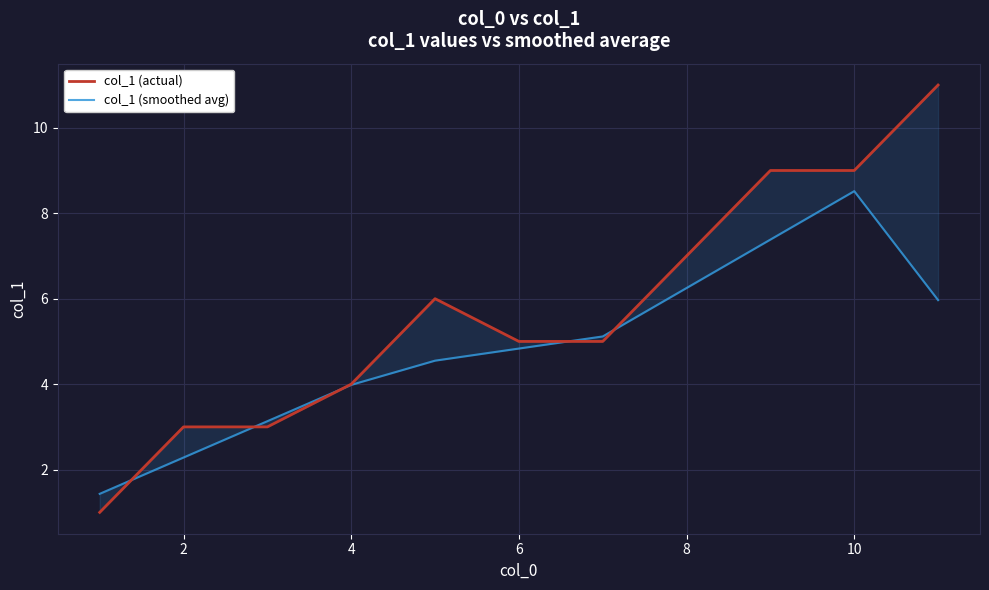

What is the label of the 10th point from the right?

2